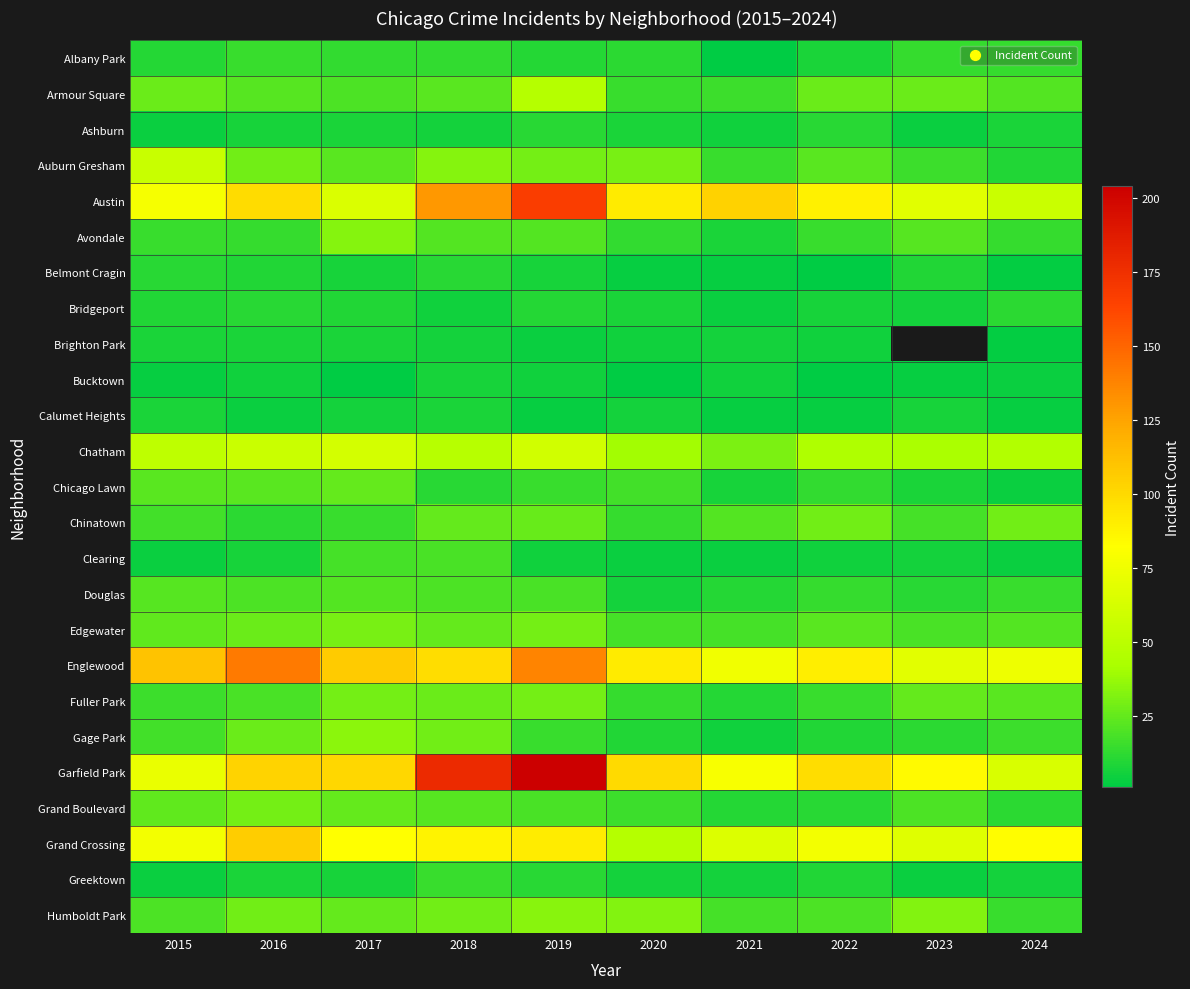

What is the difference between the maximum and second lowest values in the Bridgeport series?

7.0